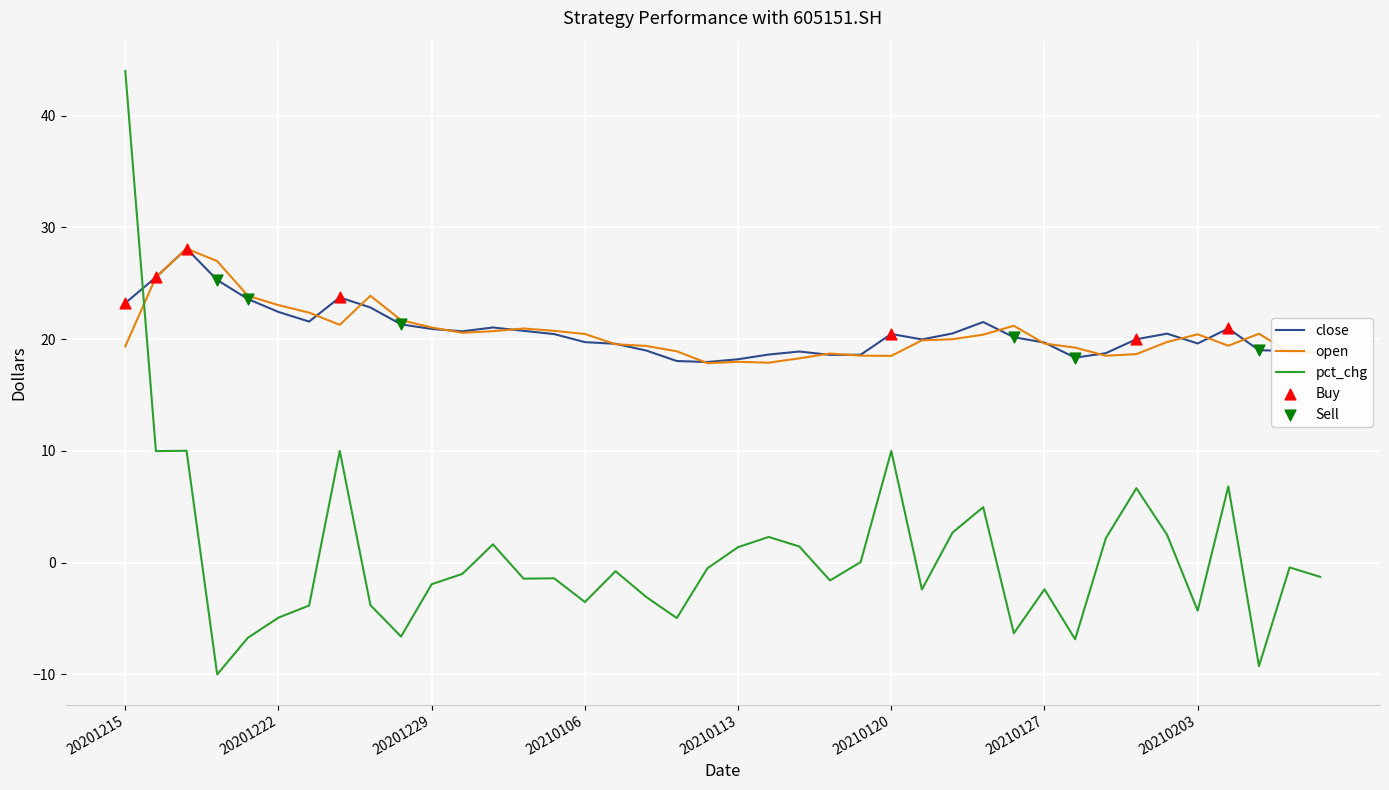

What is the smallest value displayed?

-10.0